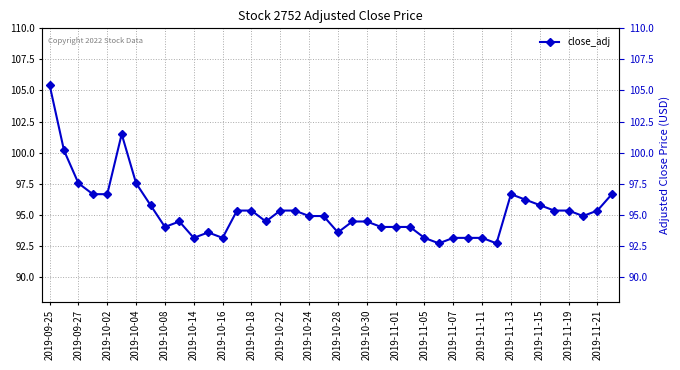

The chart shows a value of 93.1 at 29. True or false?

True